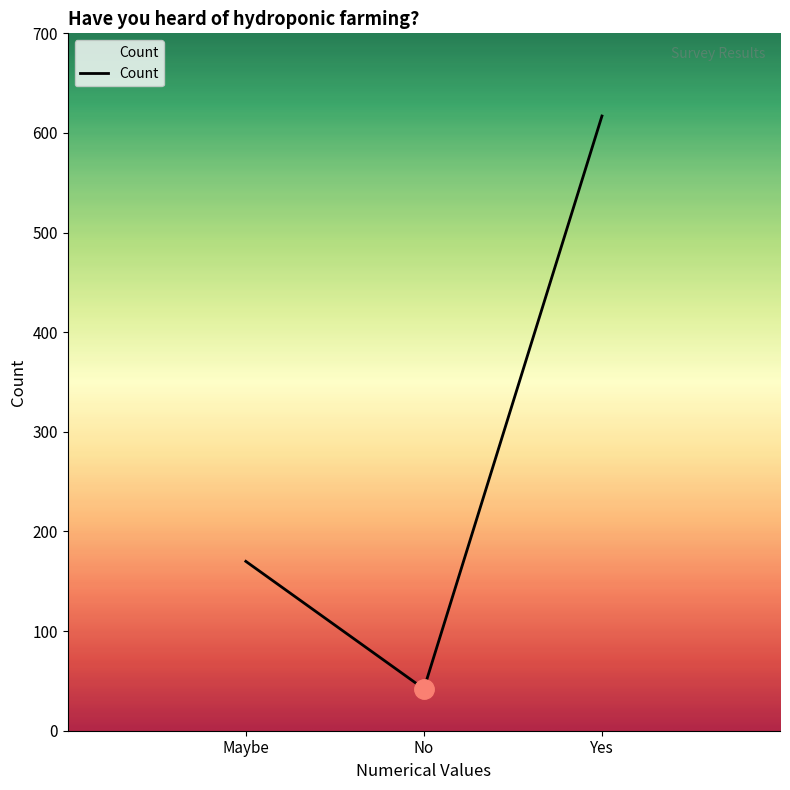

Reading right to left, what are all the values shown in this chart?

617	42	170